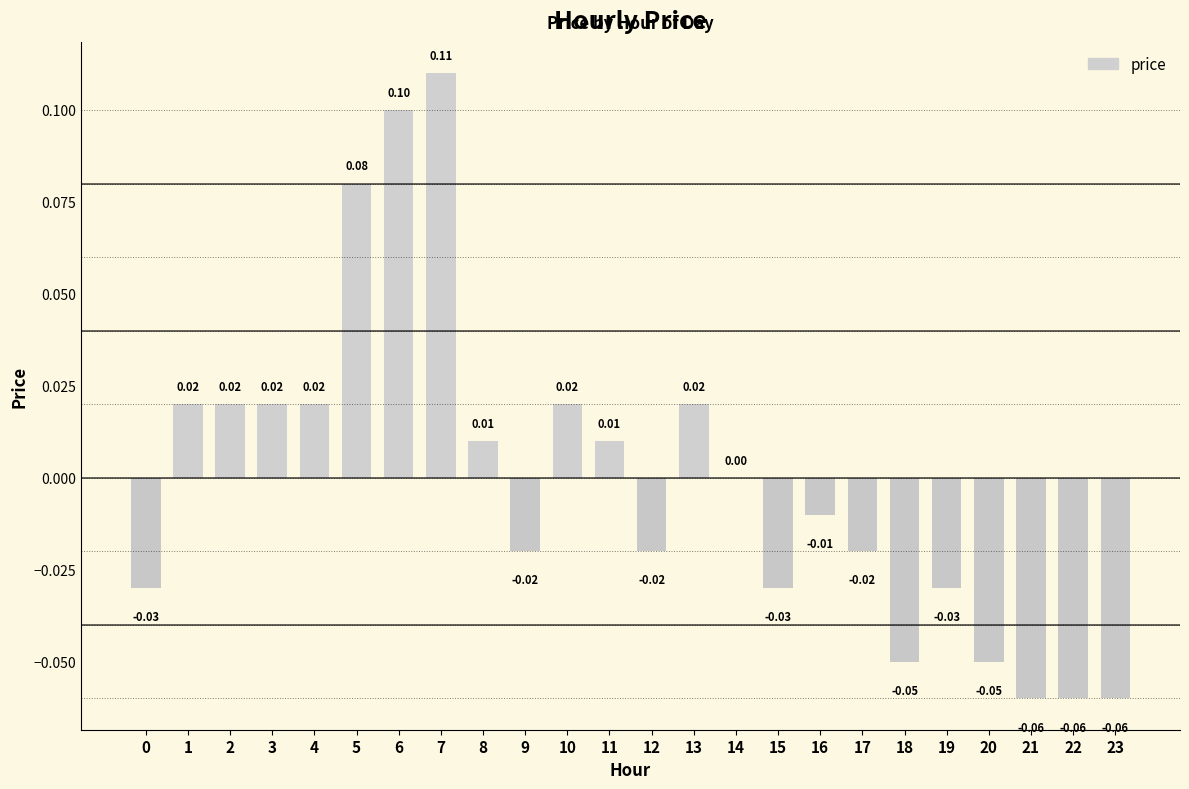

Which has a higher value, 20 or 8?

8